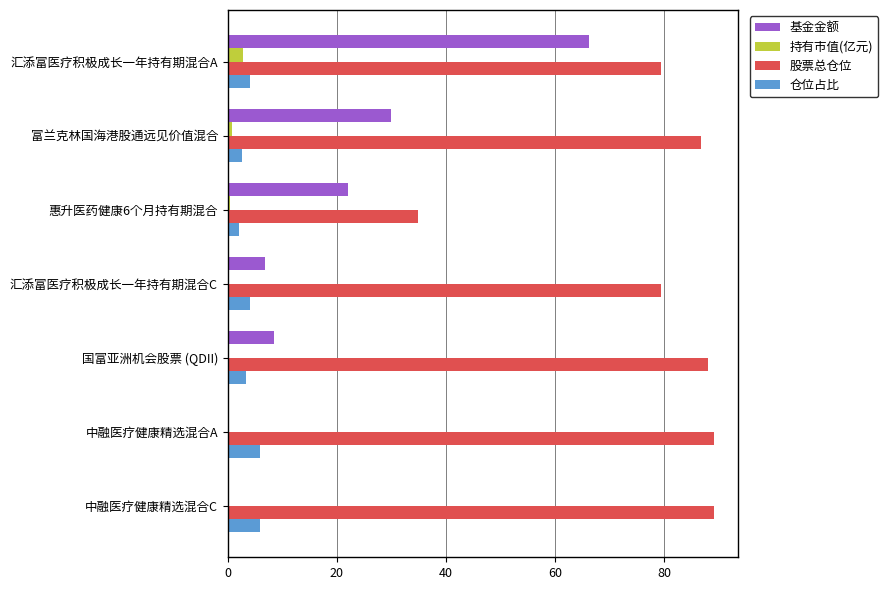

Which series has the largest total across all categories?

股票总仓位